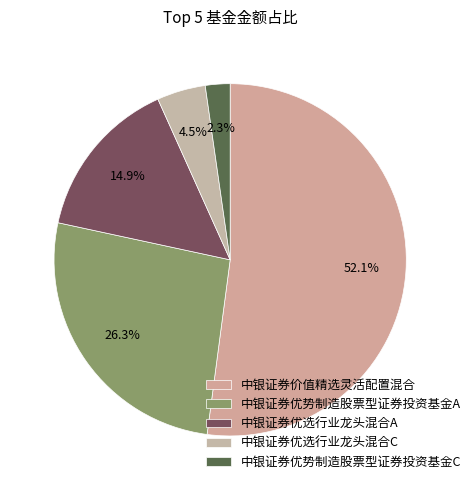

The 中银证券价值精选灵活配置混合 slice represents 45% of the pie. True or false?

False